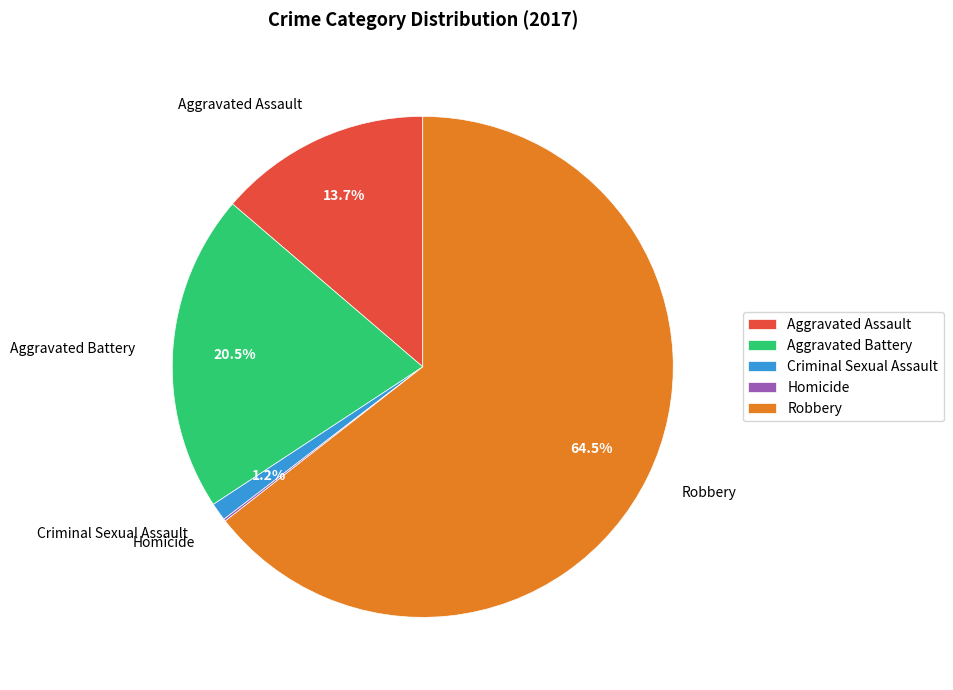

Does Aggravated Battery represent more than half of the total?

No